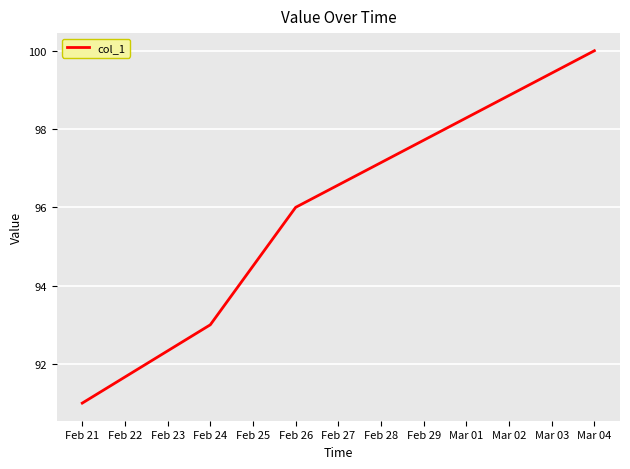

Which label corresponds to the largest value in the chart?

Mar 04